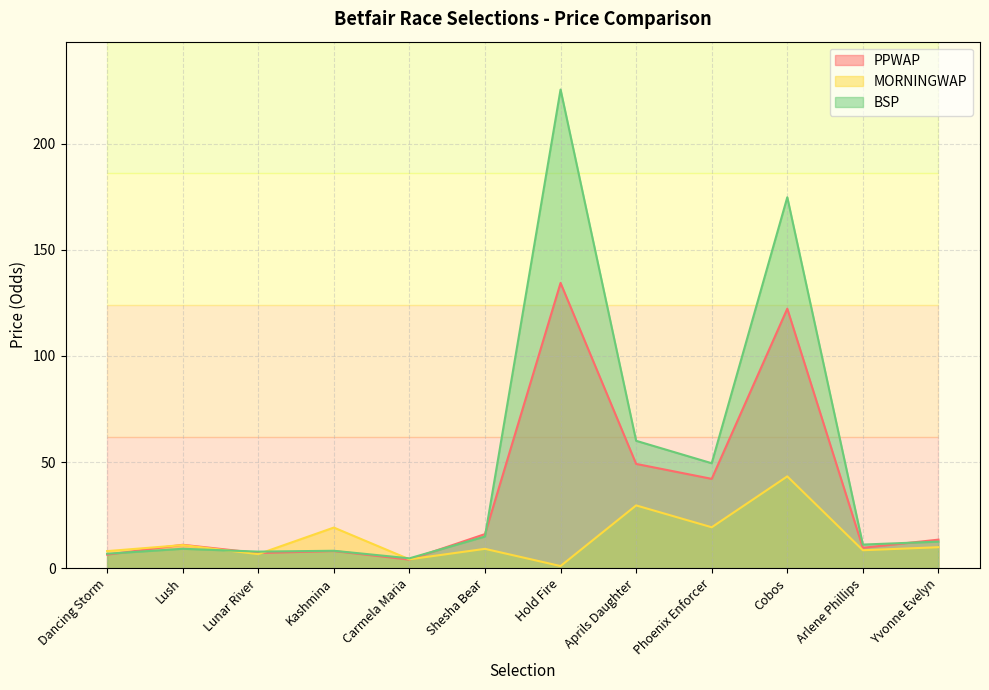

True or false: MORNINGWAP has a value of 1.6 at Hold Fire.

False